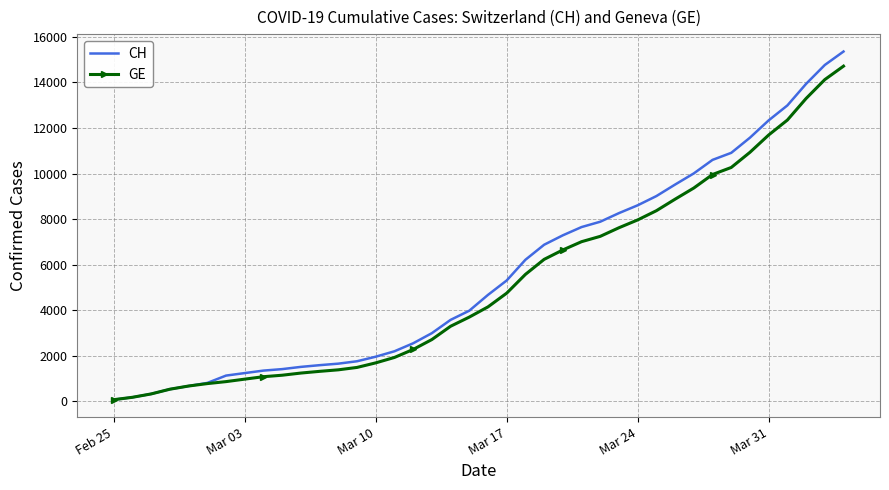

Which series has the widest spread of values?

CH